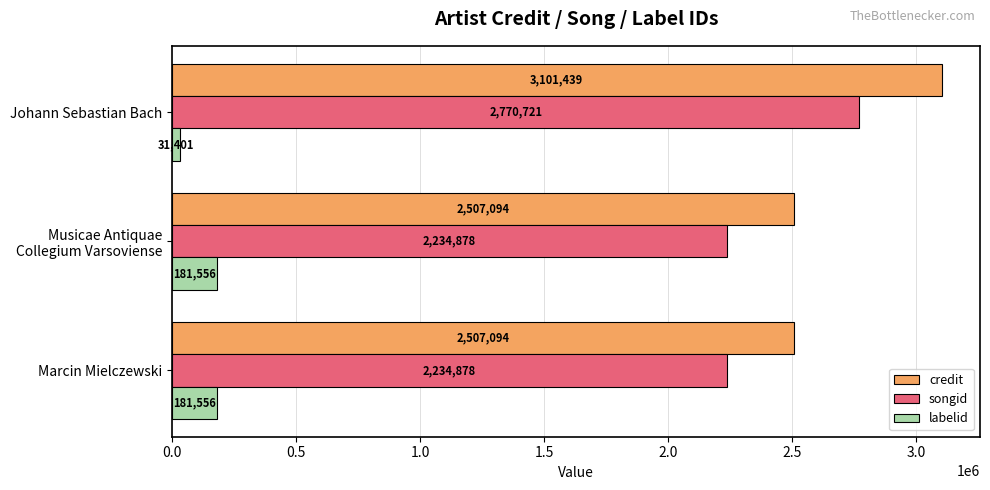

At which category is the sum across all series the highest?

Johann Sebastian Bach